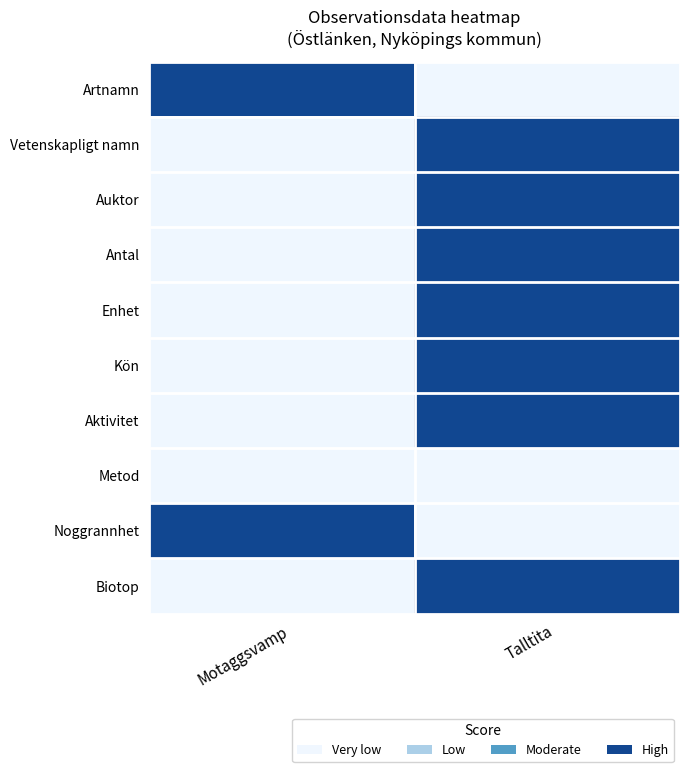

Between Talltita and Motaggsvamp, which is larger?

Motaggsvamp